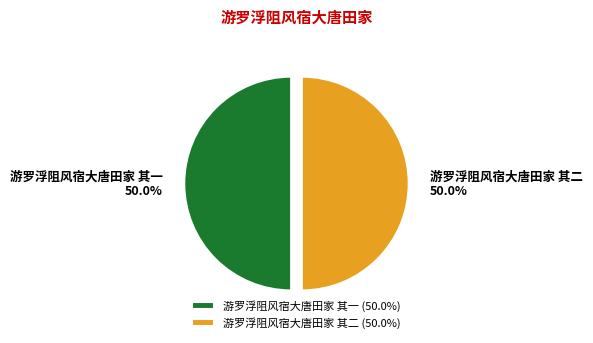

Approximately how many times larger is the value at 游罗浮阻风宿大唐田家 其一 compared to 游罗浮阻风宿大唐田家 其二?

1.0